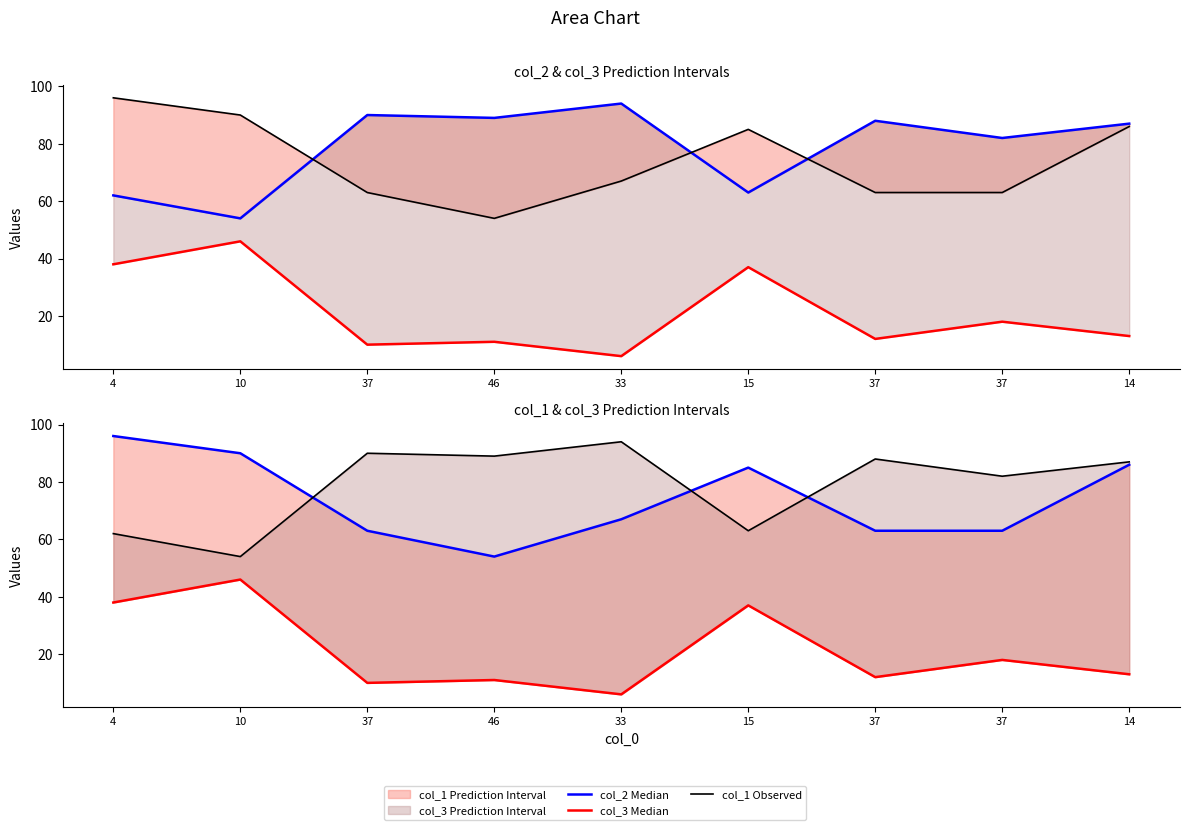

How many interior local peaks does the col_2 Observed series have?

3